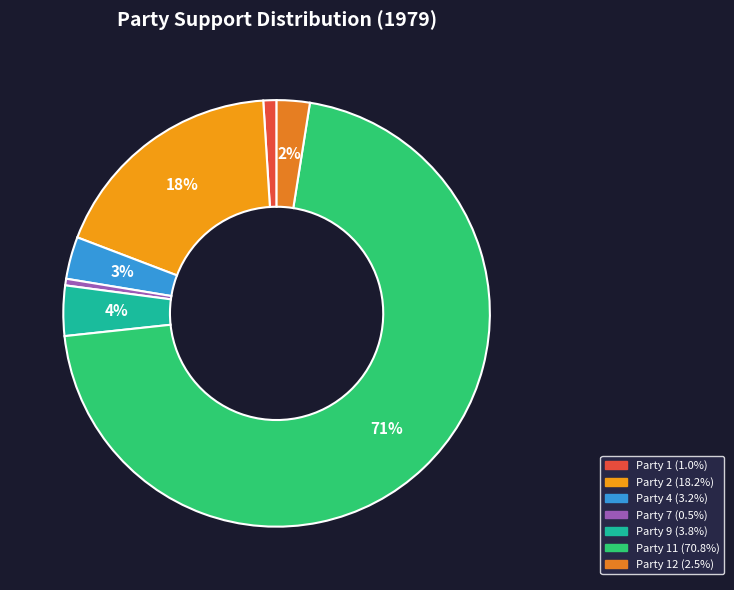

To the nearest percent, what is the average slice percentage?

14%